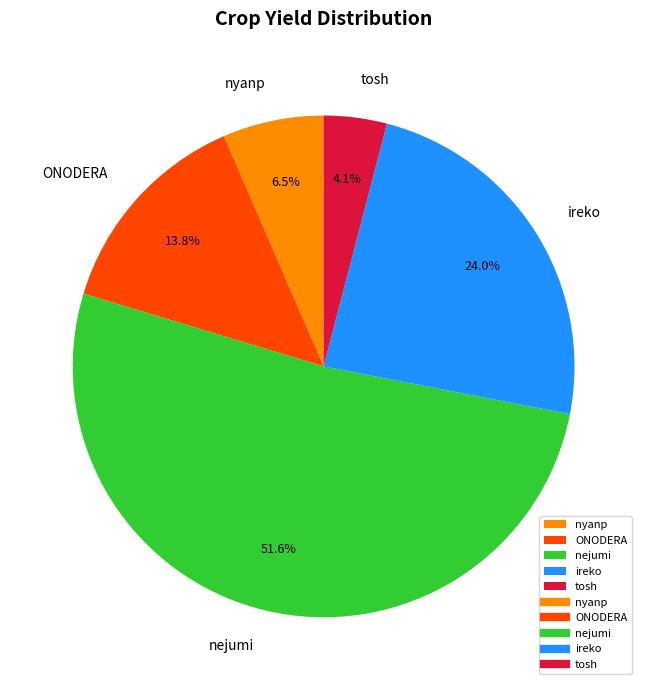

How much of the chart is everything except ONODERA?

86.2%